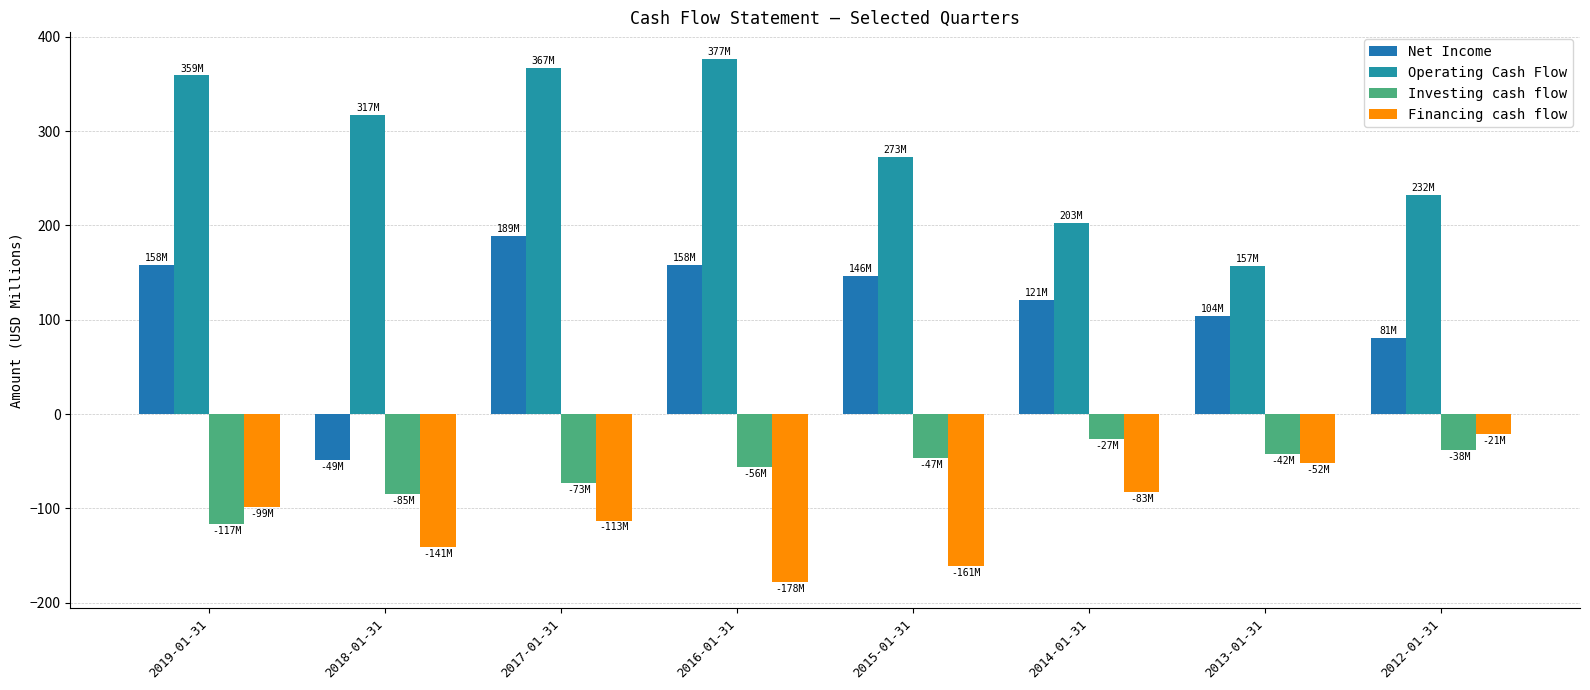

What are all the series names shown in the legend?

Net Income, Operating Cash Flow, Investing cash flow, Financing cash flow